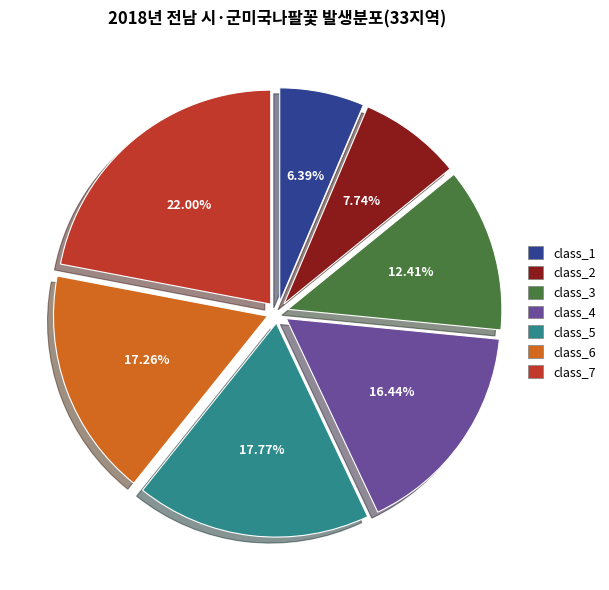

What is the ratio of the value at class_2 to the value at class_4?

0.5